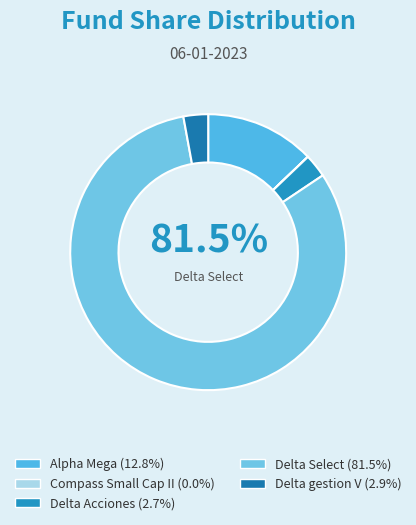

Which slice is the smallest?

Compass Small Cap II